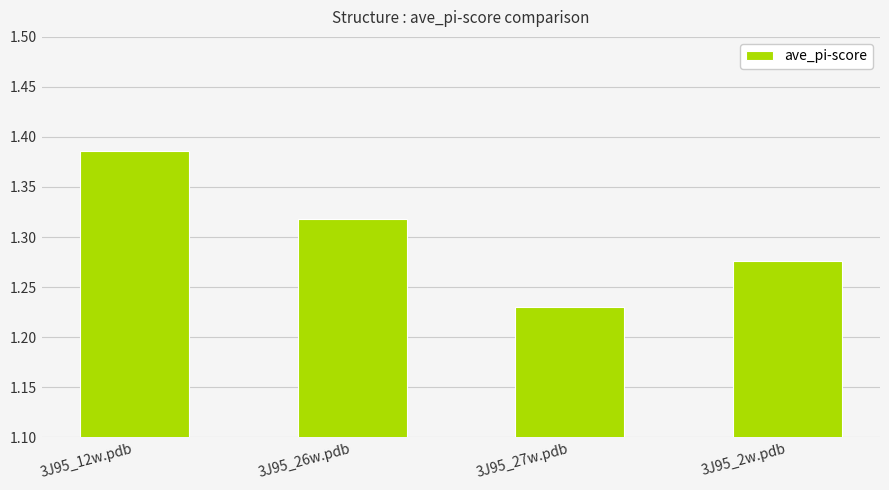

What is the ratio of the value at 3J95_27w.pdb to the value at 3J95_2w.pdb?

1.0